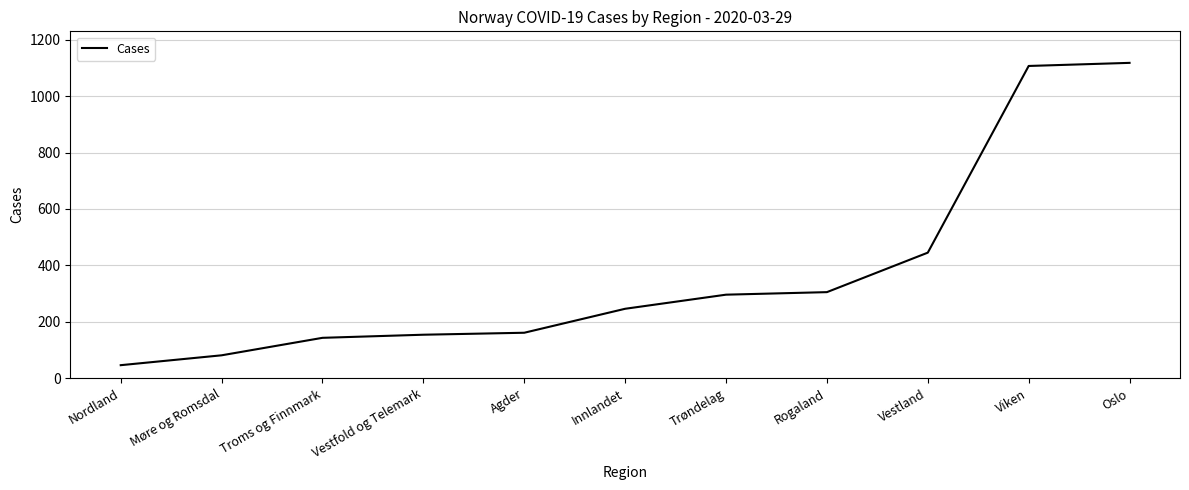

Reading left to right, extract all data points from this chart.

46	81	143	154	161	246	296	305	445	1107	1118